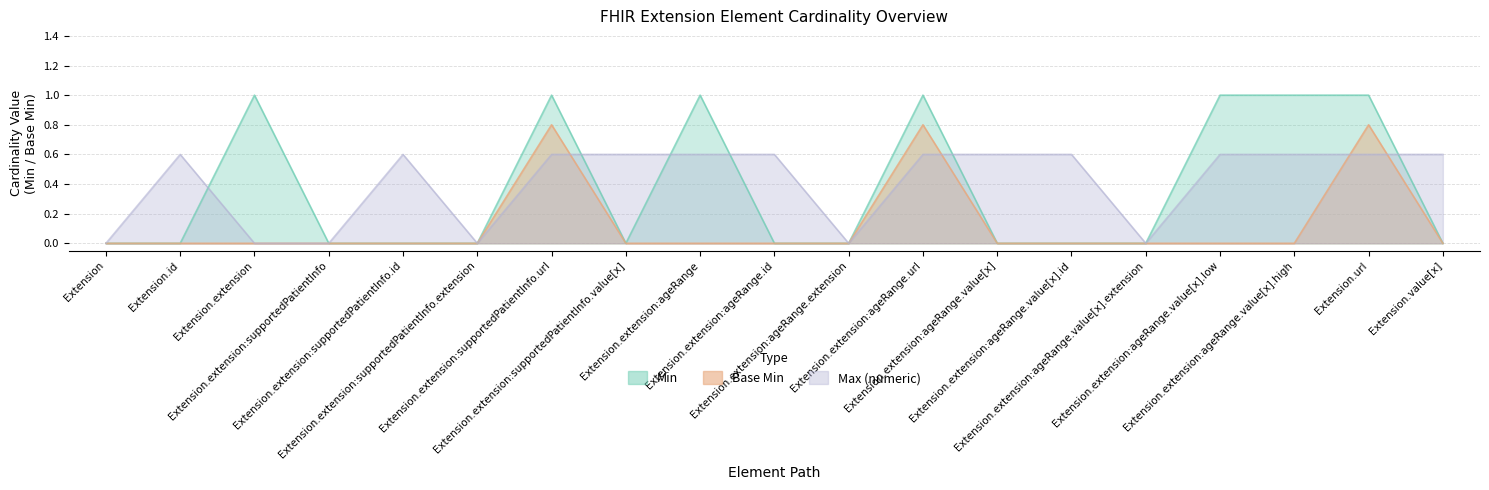

What are all the series names shown in the legend?

Min, Base Min, Max (numeric)